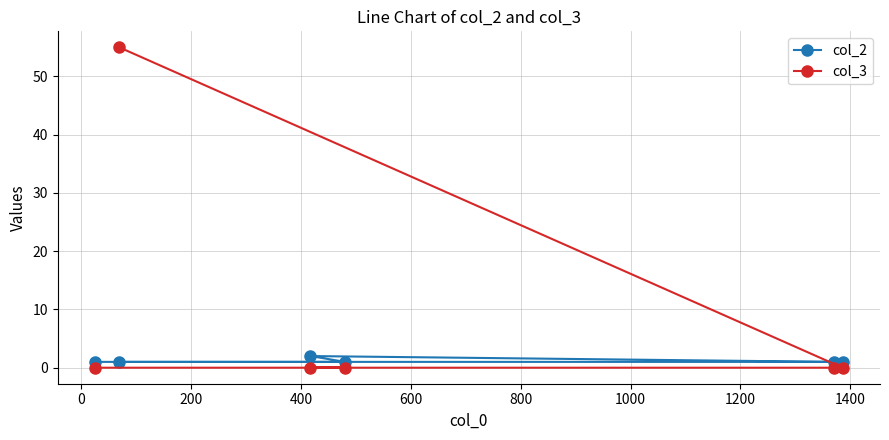

What are all the series names shown in the legend?

col_2, col_3